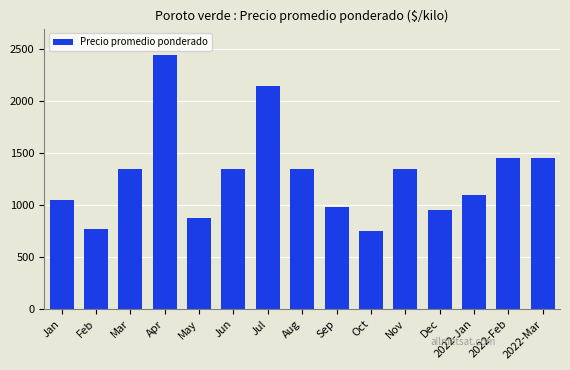

How many values are below 1350?

7